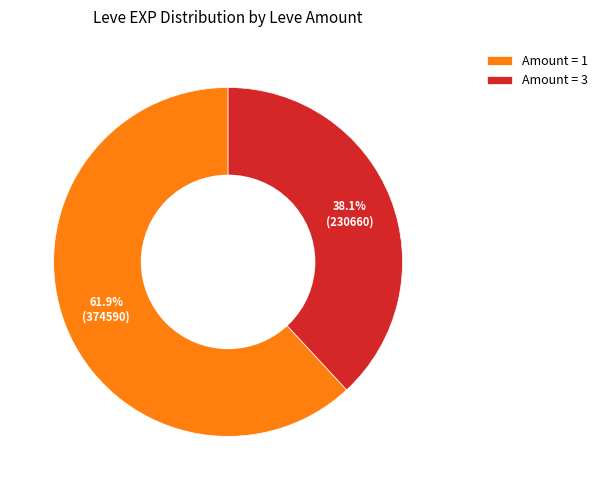

Approximately how many times larger is the value at Amount = 3 compared to Amount = 1?

0.6